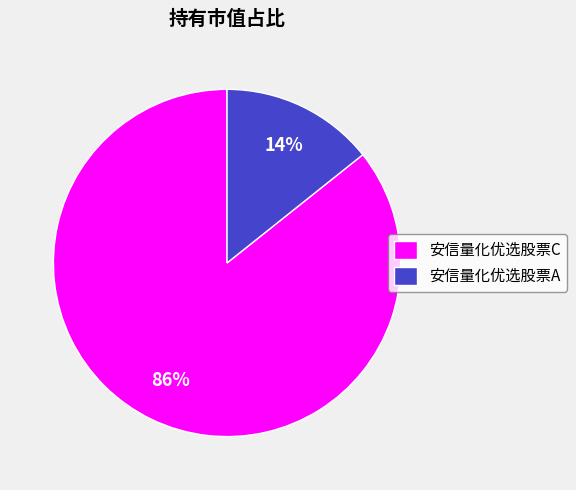

To the nearest percent, what percentage of the pie is 安信量化优选股票A?

14%